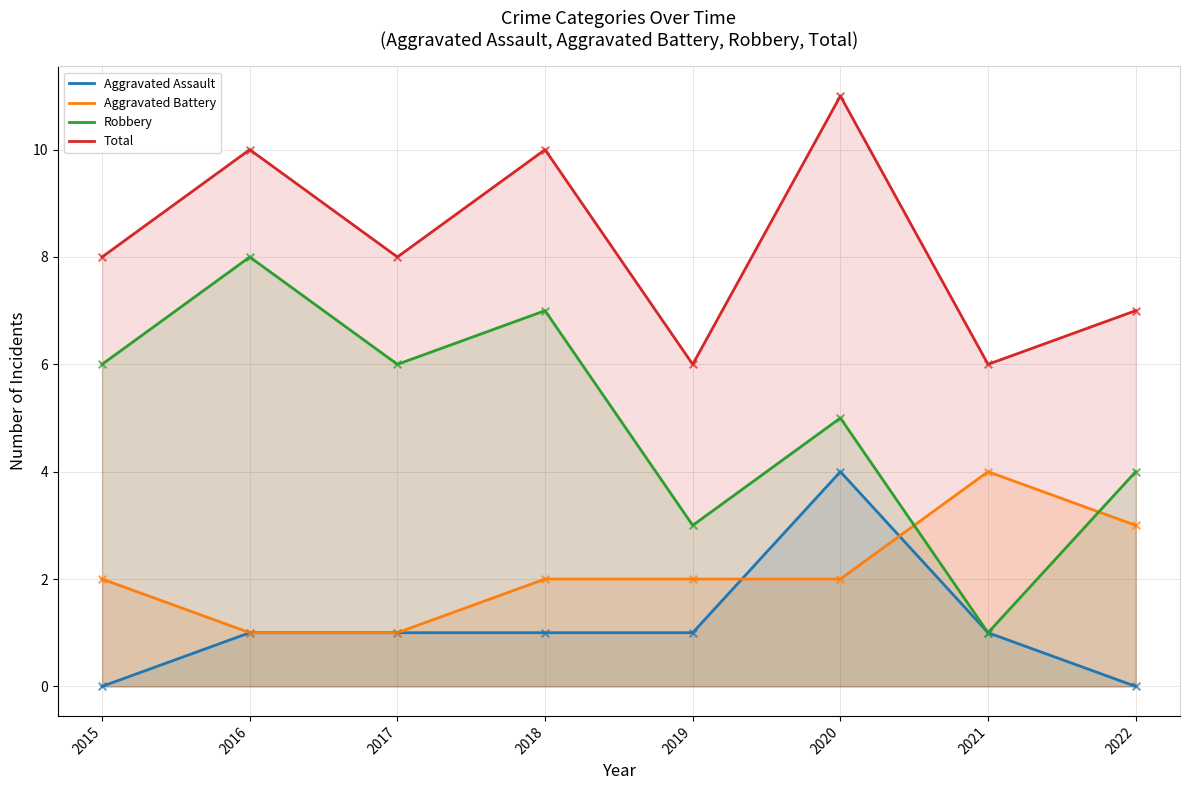

What are all the series names shown in the legend?

Aggravated Assault, Aggravated Battery, Robbery, Total